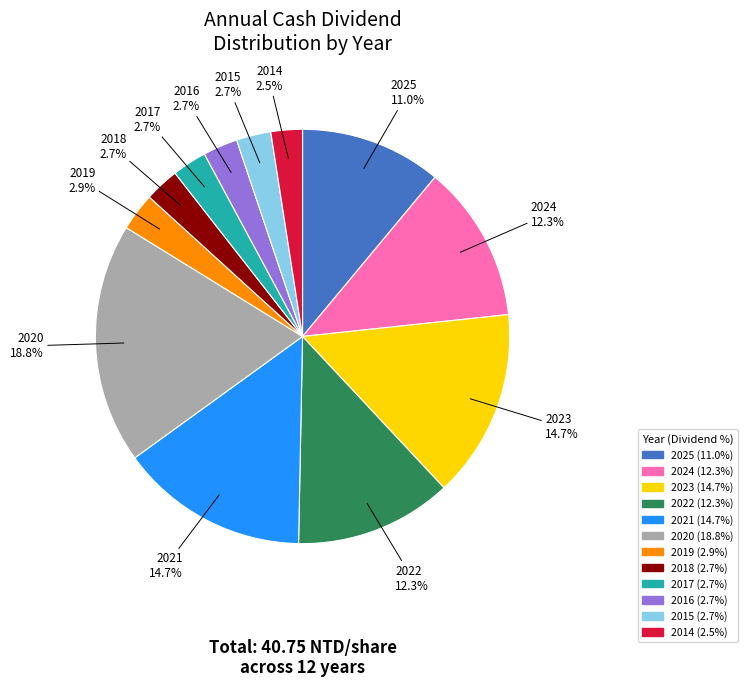

How many slices are in this pie chart?

12